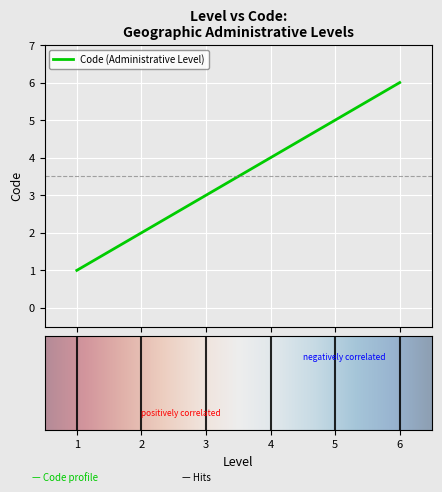

What is the sum of all values?

21